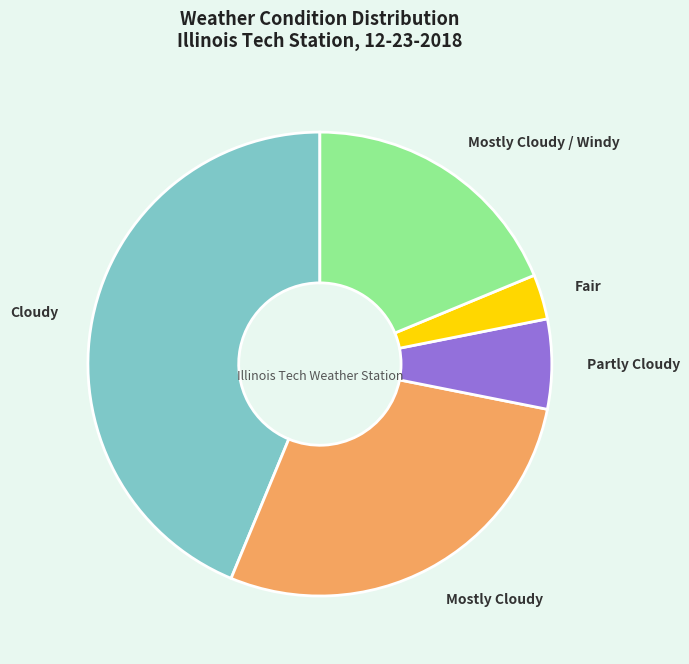

What is the smallest slice in the pie chart?

Fair